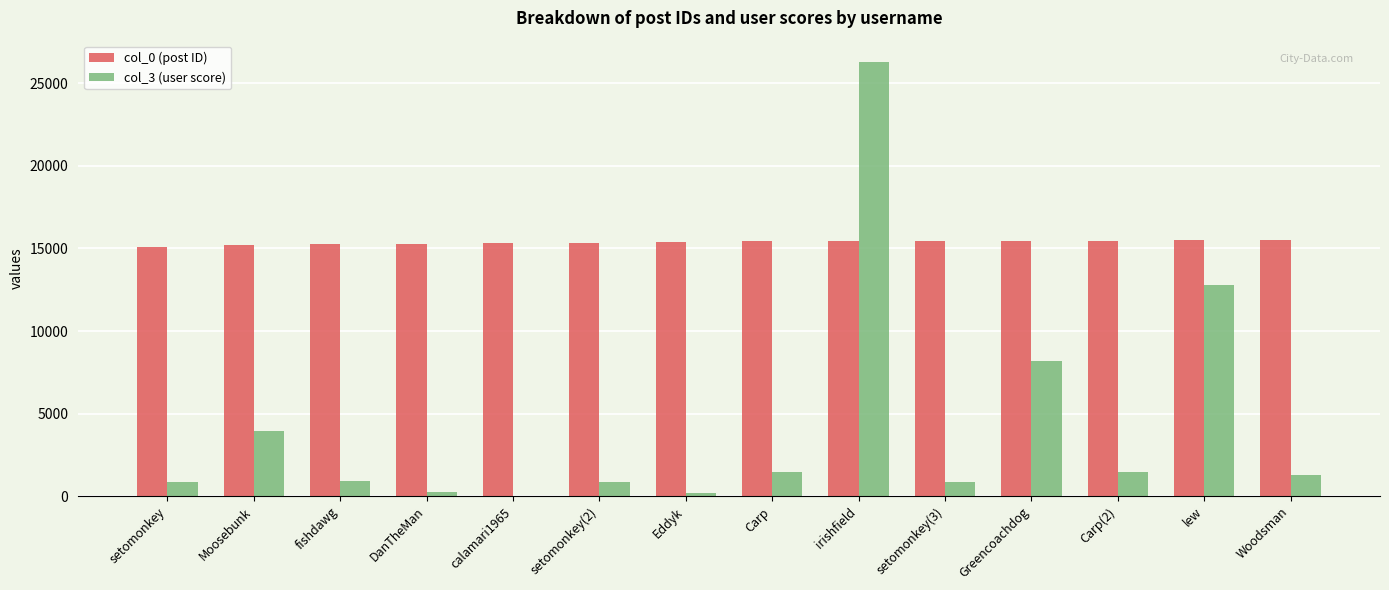

At which category does the chart reach its peak across all series?

irishfield